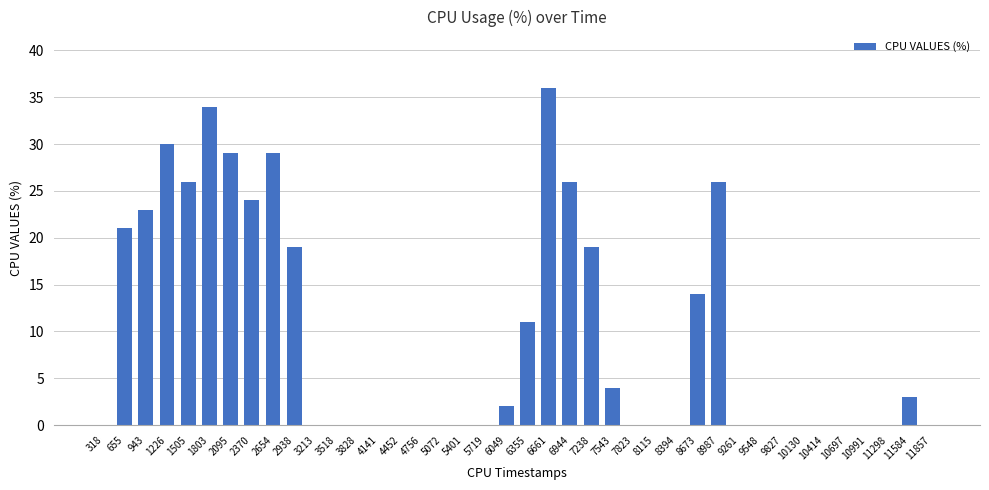

True or false: the data shows 36 at 8987.

False